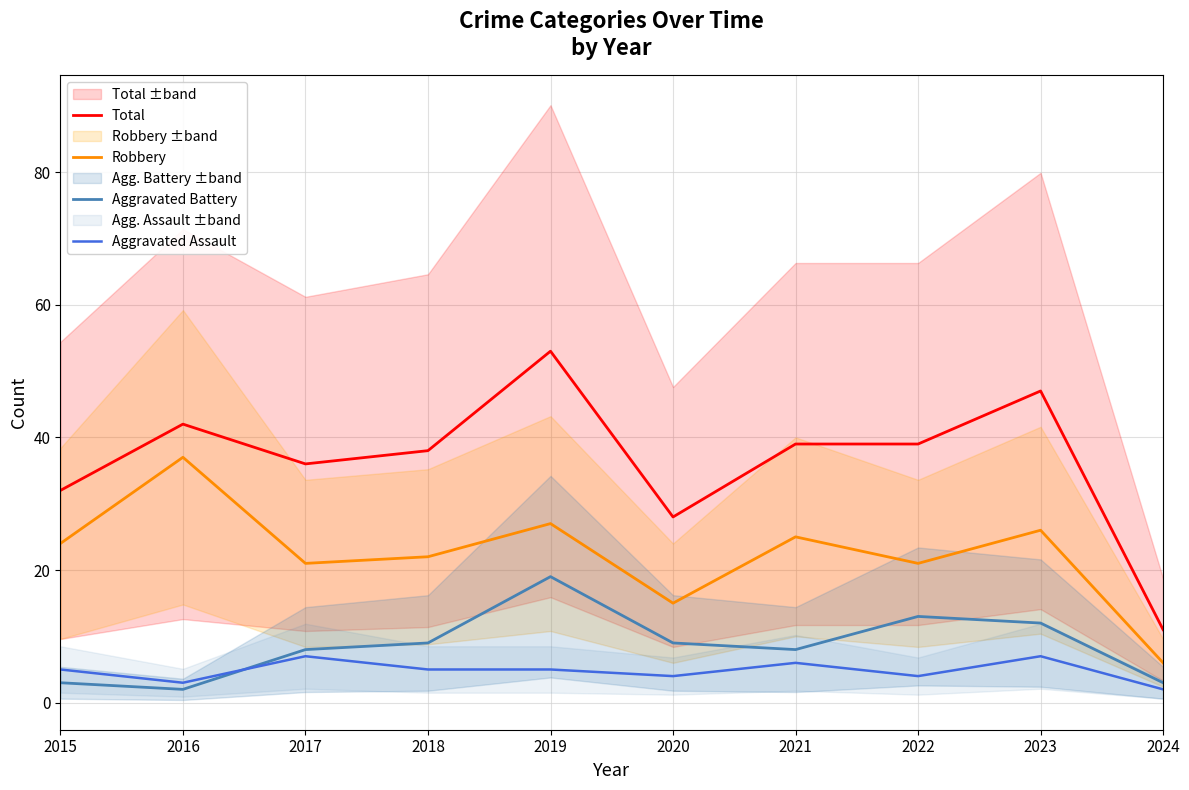

Reading left to right, transcribe all the data shown in this chart.

Total: 2015=32	2016=42	2017=36	2018=38	2019=53	2020=28	2021=39	2022=39	2023=47	2024=11
Robbery: 2015=24	2016=37	2017=21	2018=22	2019=27	2020=15	2021=25	2022=21	2023=26	2024=6
Aggravated Battery: 2015=3	2016=2	2017=8	2018=9	2019=19	2020=9	2021=8	2022=13	2023=12	2024=3
Aggravated Assault: 2015=5	2016=3	2017=7	2018=5	2019=5	2020=4	2021=6	2022=4	2023=7	2024=2